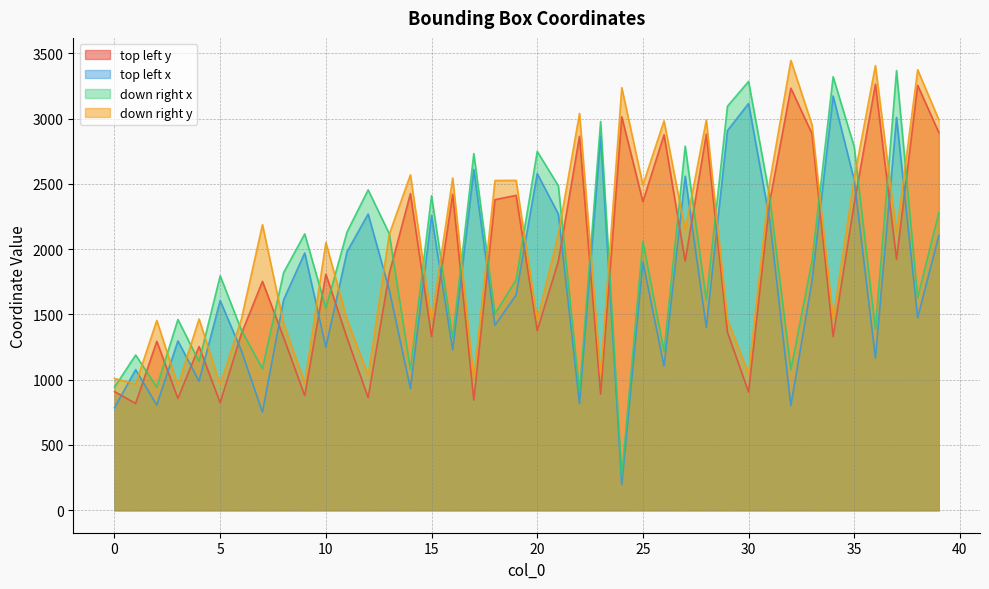

What is the sum of all top left y values?

74730